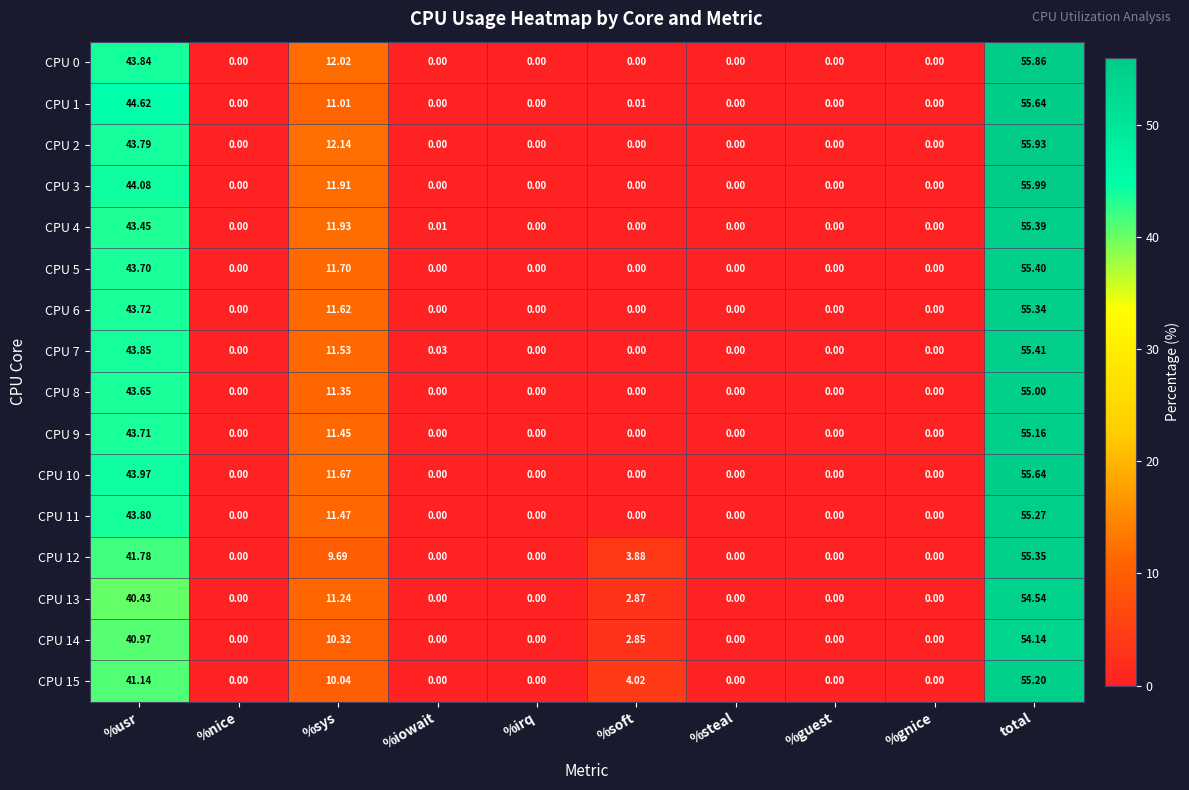

Is the value of CPU 12 at %gnice greater than the value of CPU 15 at %soft?

No